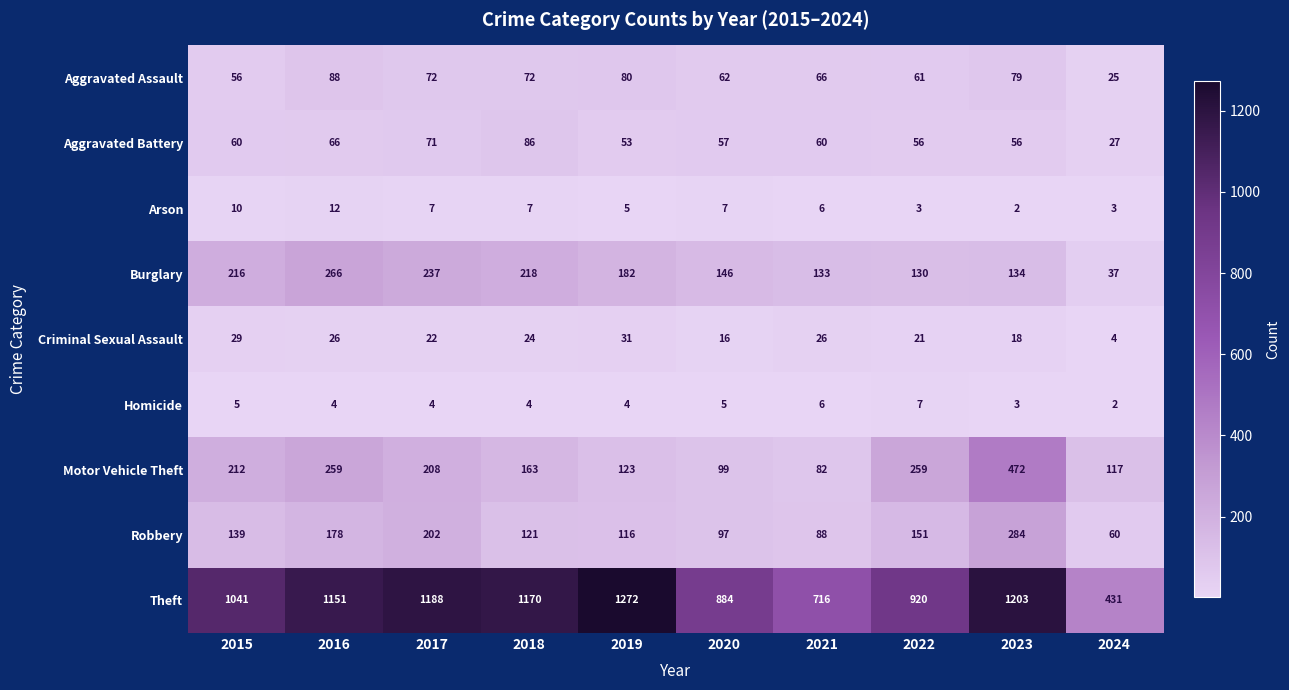

What is the greatest value displayed?

1272